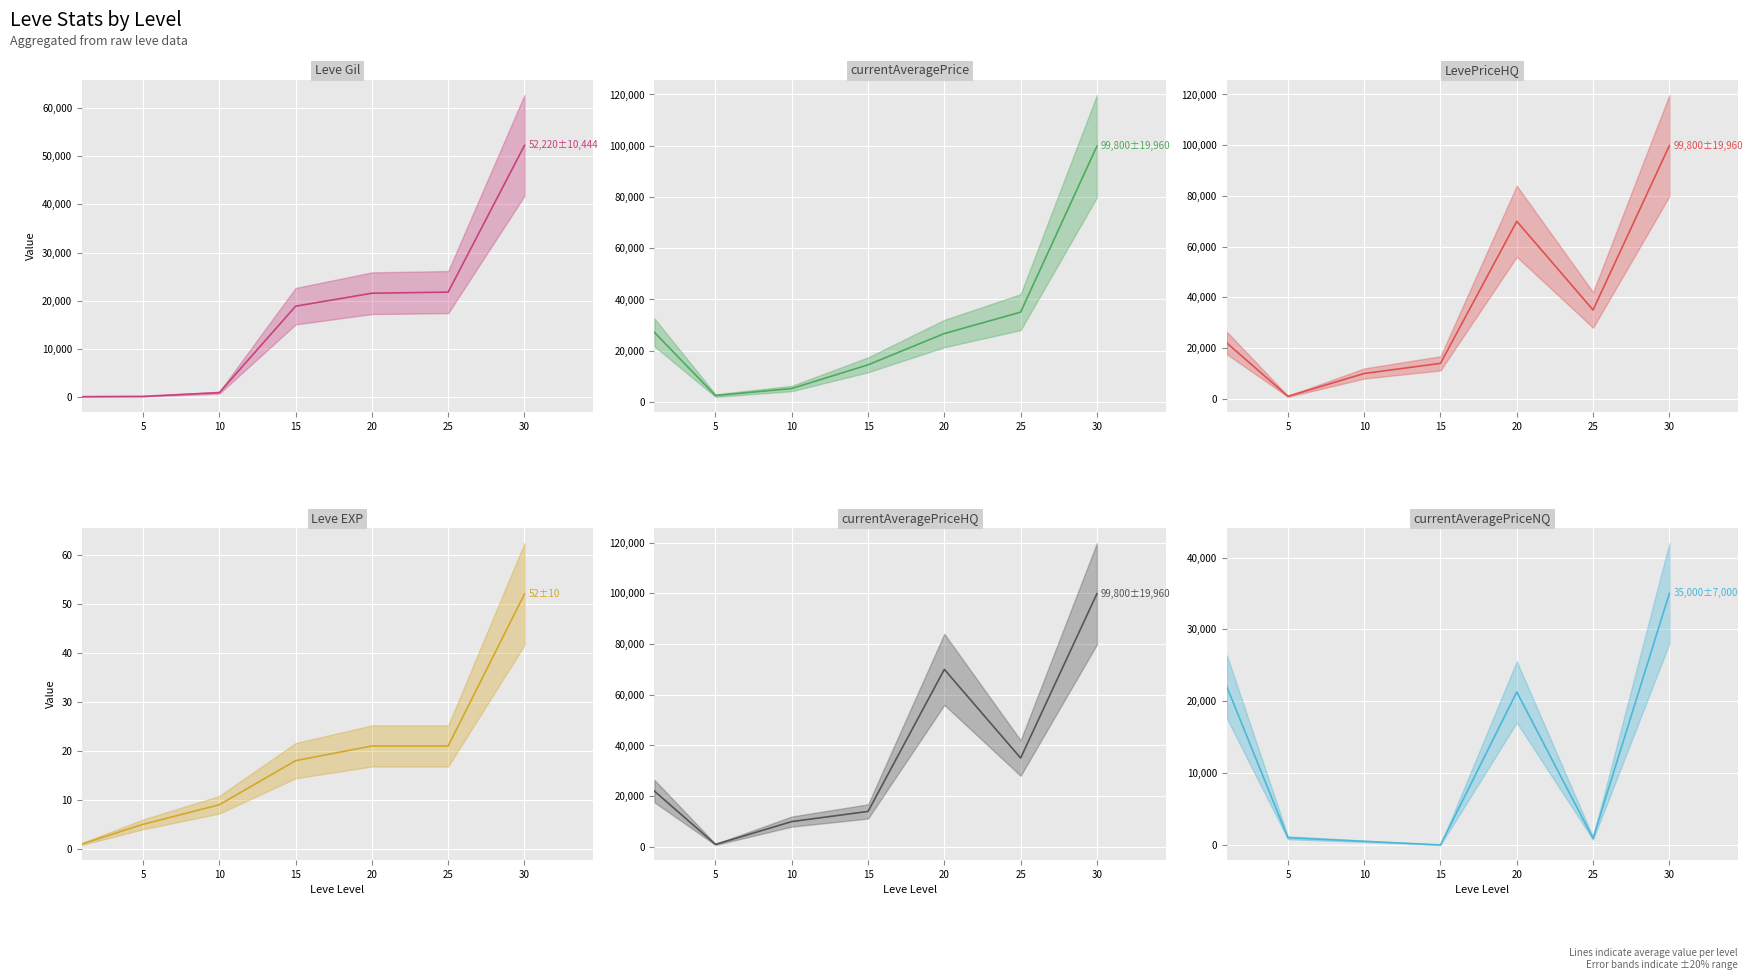

How many lines are shown in the chart?

6